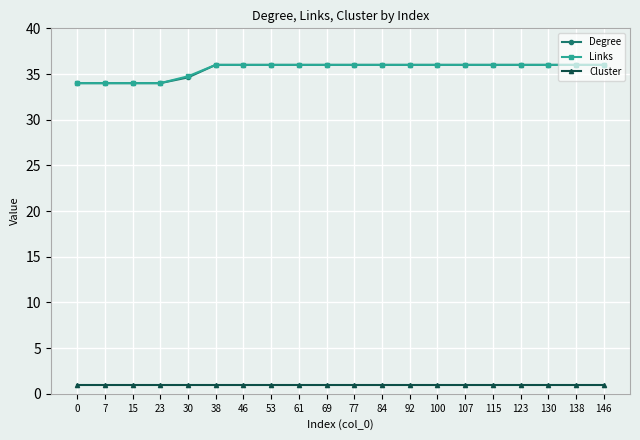

What is the average value of the Cluster series?

1.0